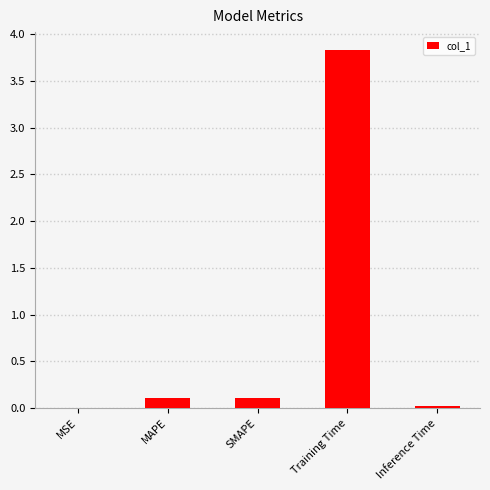

What is the difference between the values at MAPE and Training Time?

3.7